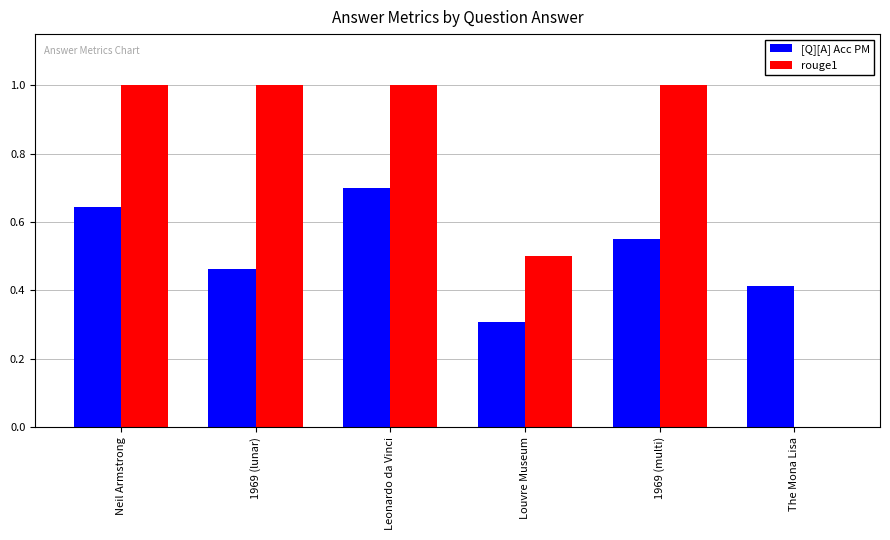

What is the sum of all [Q][A] Acc PM values?

3.1